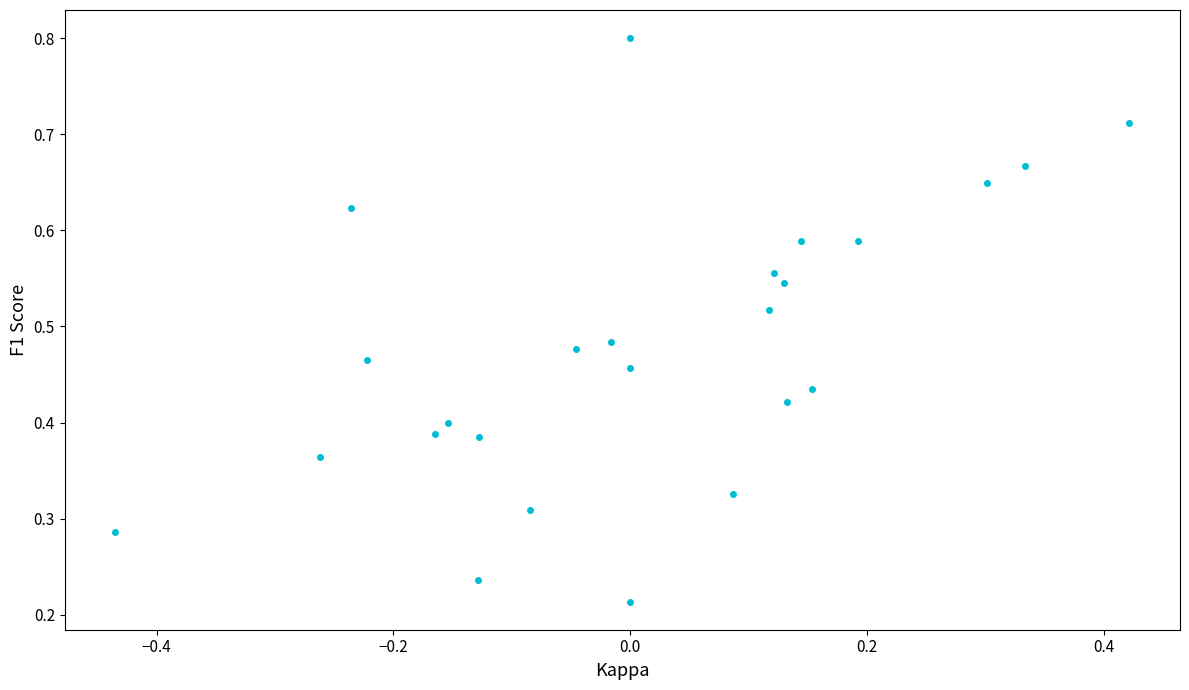

What is the range of X values (max minus min)?

0.9